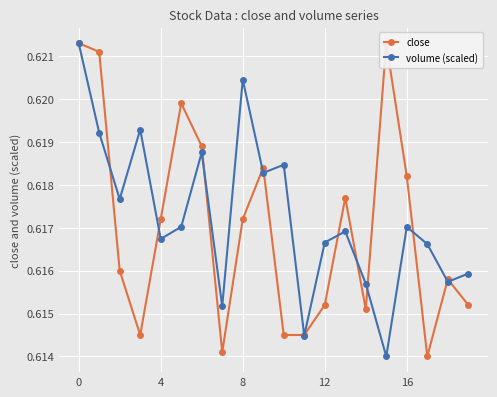

Does the chart display data point markers on the line(s)?

Yes